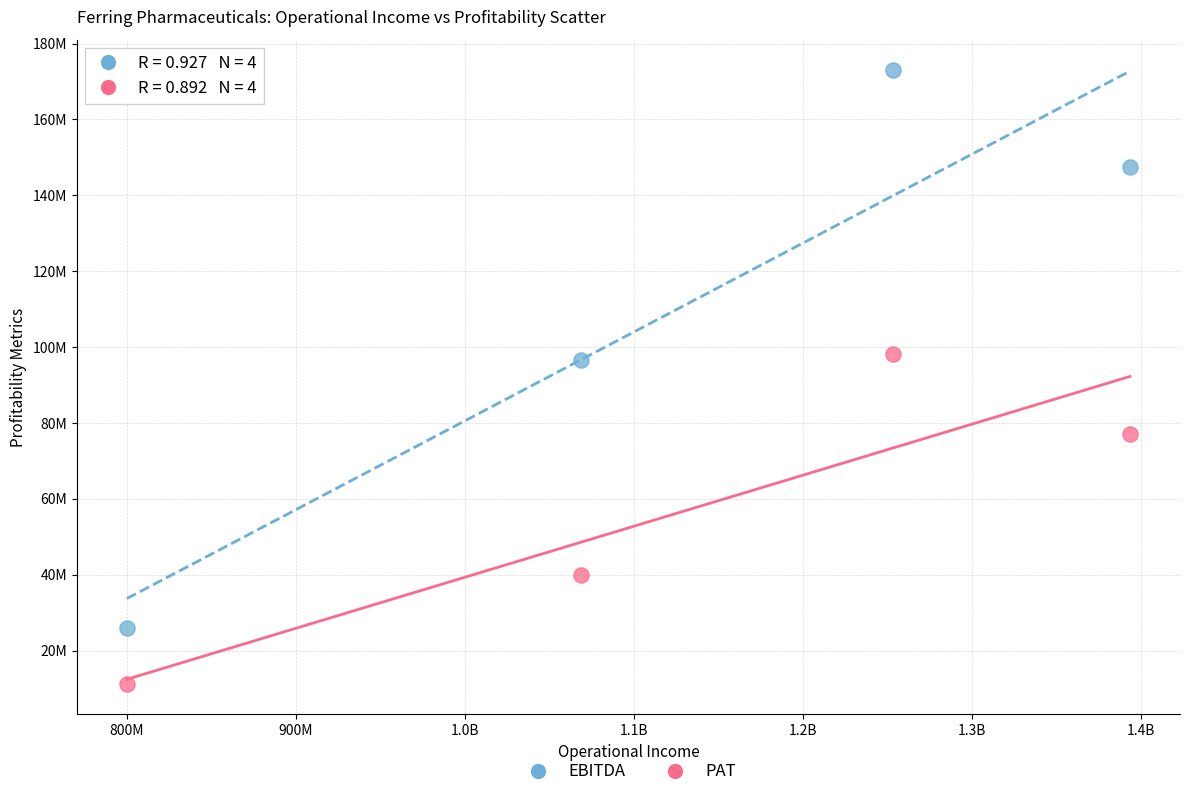

Which series reaches the minimum Y coordinate?

PAT